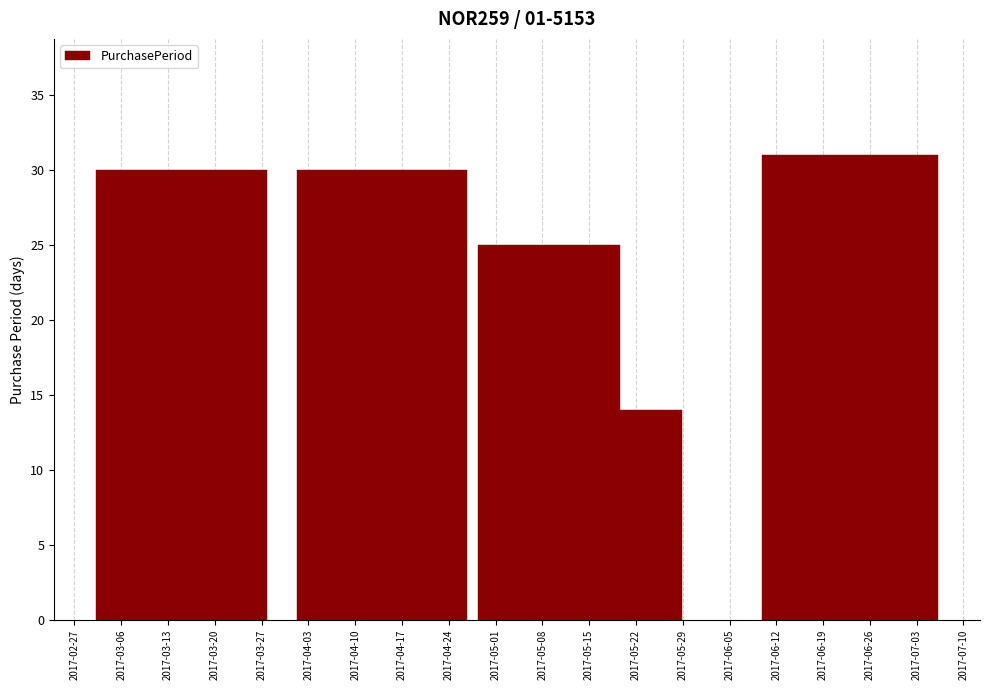

Is it true that the value at 2017-06-26 is 44?

False